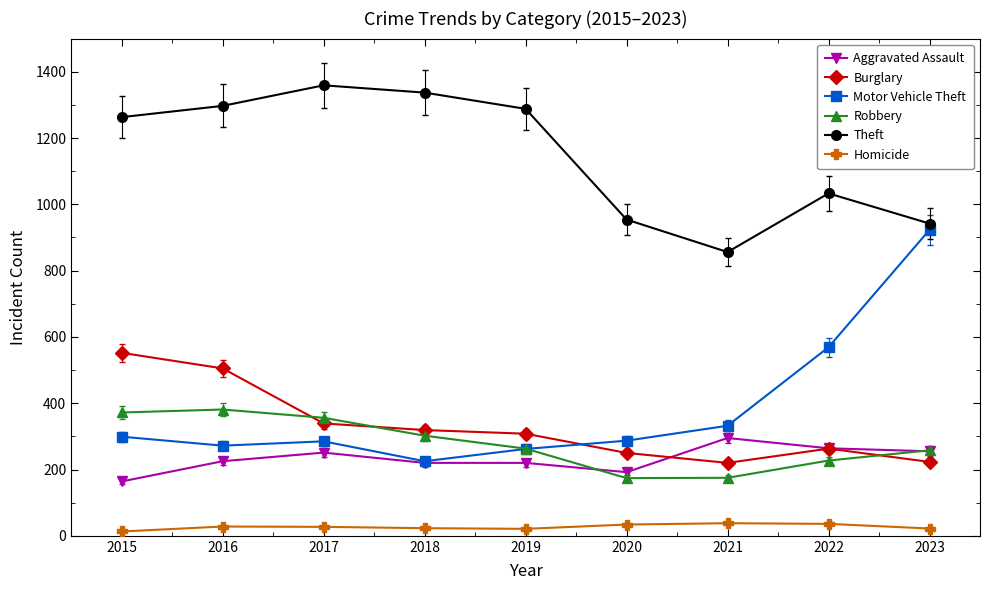

Is it true that Homicide equals 34 at 2020?

True